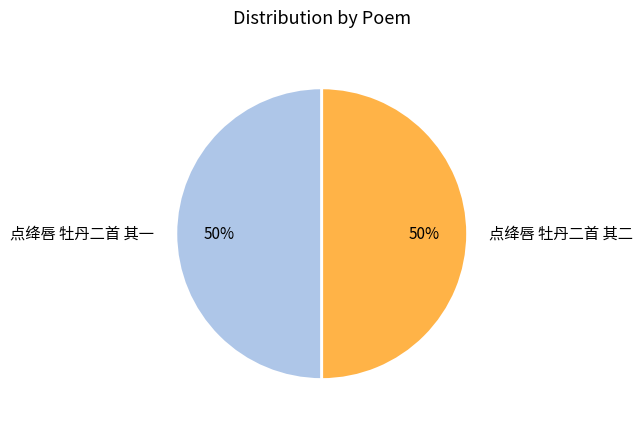

Is the sum of 点绛唇 牡丹二首 其二 and 点绛唇 牡丹二首 其一 greater than half?

Yes